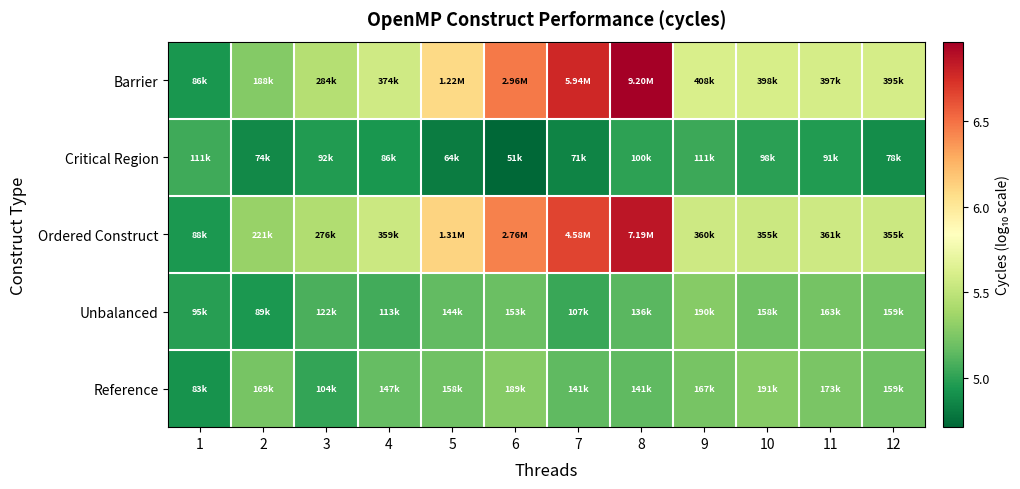

Which series changed the most between 2 and 11?

Barrier